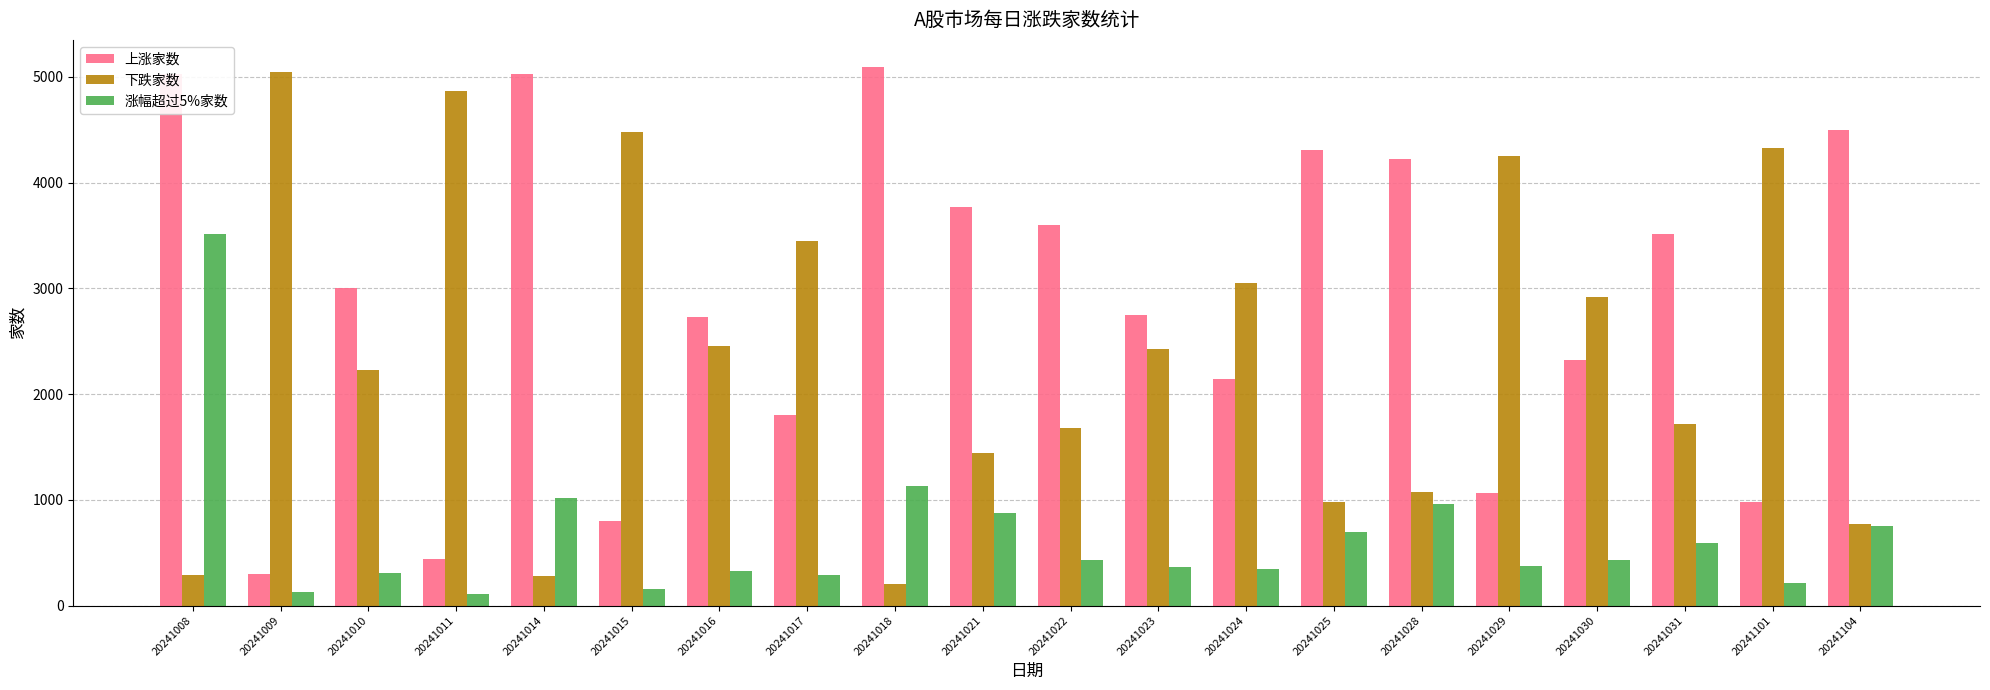

Rank the series by their average value, from lowest to highest.

涨幅超过5%家数, 下跌家数, 上涨家数